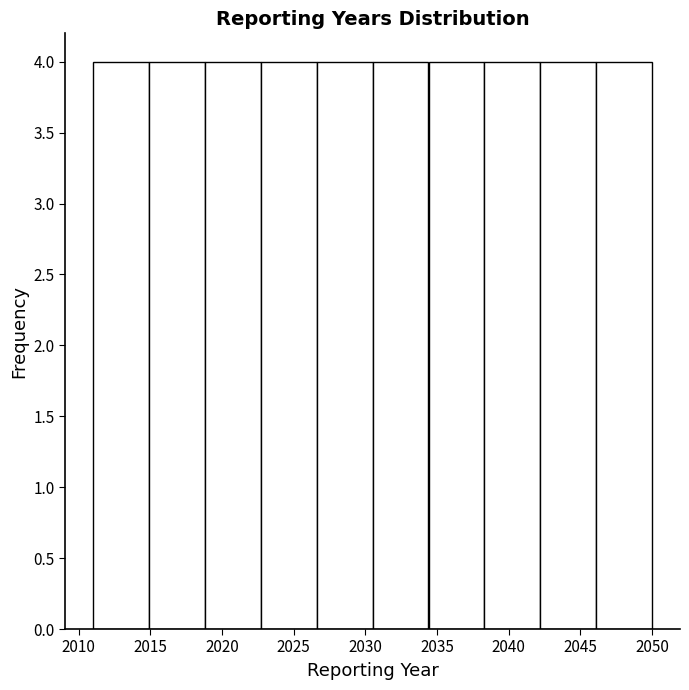

Reading left to right, transcribe this chart: for each bar, give the range it covers on the x-axis and its height. Neither the bar edges nor the heights are printed on the chart, so give them approximately, as read against the axes.

2011.0 to 2014.9: 4
2014.9 to 2018.8: 4
2018.8 to 2022.7: 4
2022.7 to 2026.6: 4
2026.6 to 2030.5: 4
2030.5 to 2034.4: 4
2034.4 to 2038.3: 4
2038.3 to 2042.2: 4
2042.2 to 2046.1: 4
2046.1 to 2050.0: 4